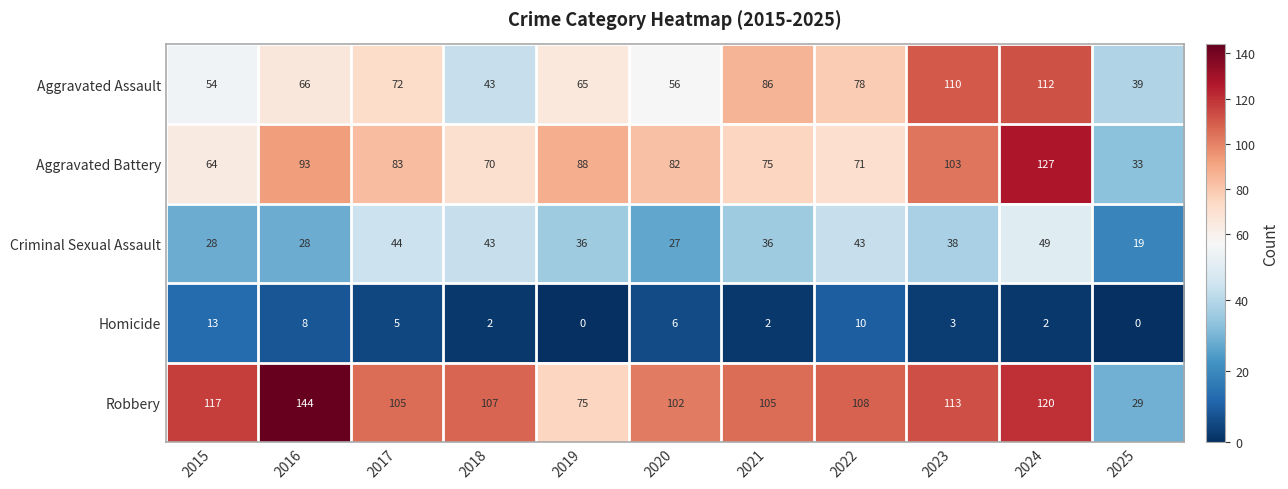

Which series has the largest range (max minus min)?

Robbery